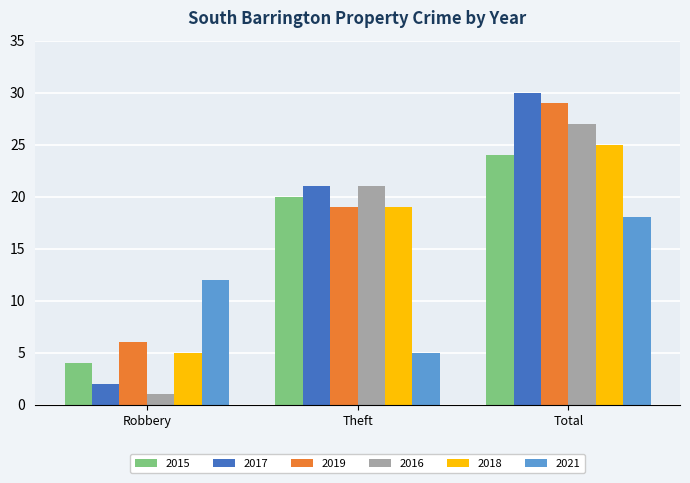

What is the sum of all 2018 values?

49